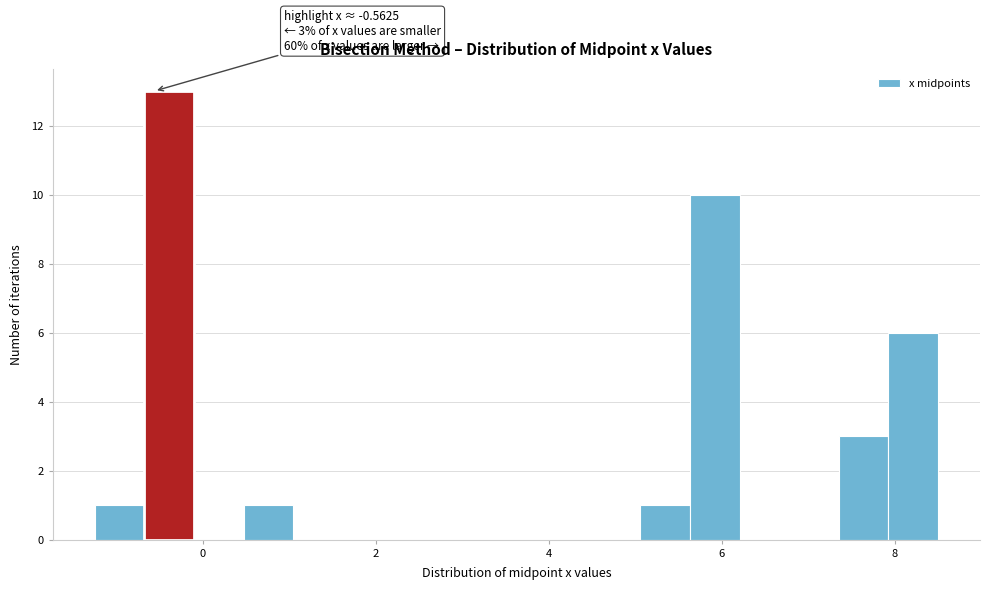

Around what value on the x-axis is the tallest bar? Give the approximate position of its centre, as read against the axis.

-0.4